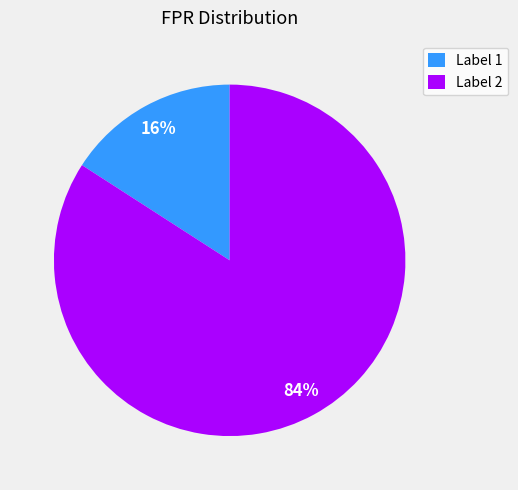

What is the largest slice in the pie chart?

Label 2